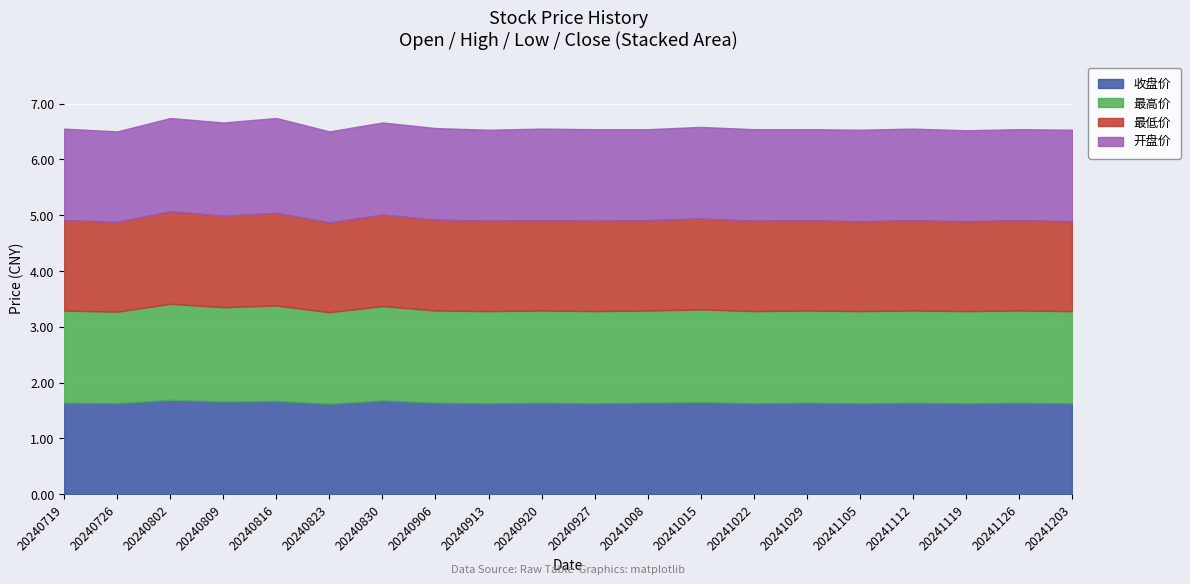

What is the greatest value displayed?

1.7